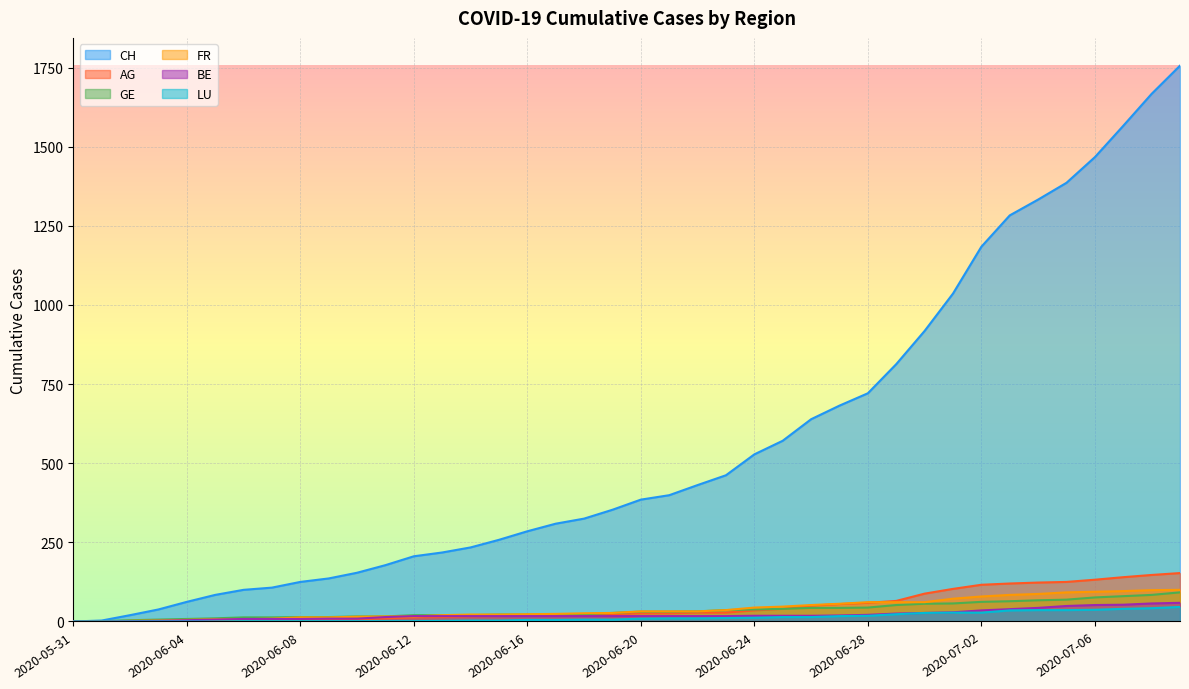

At which label does BE first exceed 17?

2020-06-24